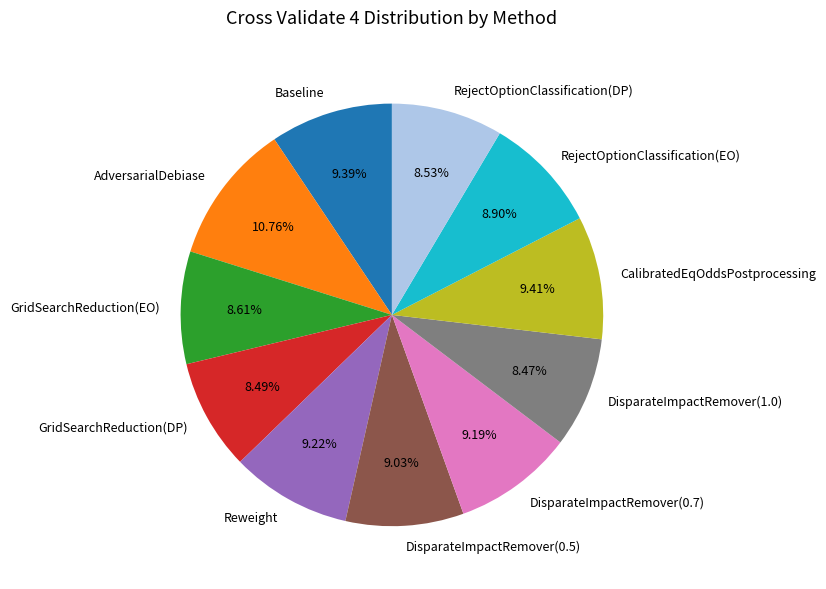

Between AdversarialDebiase and RejectOptionClassification(EO), which is larger?

AdversarialDebiase